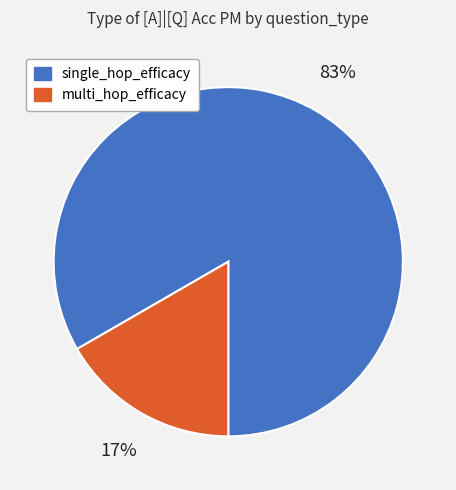

Which slice is the smallest?

multi_hop_efficacy